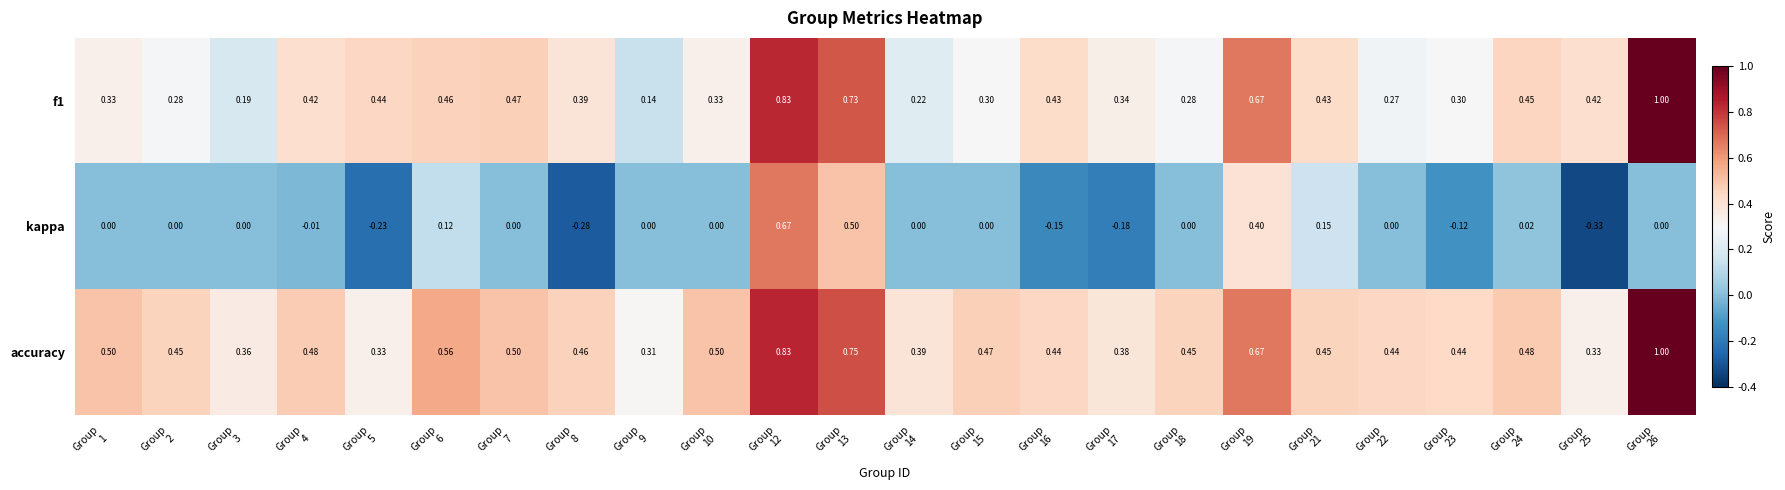

Which series has the widest spread of values?

kappa